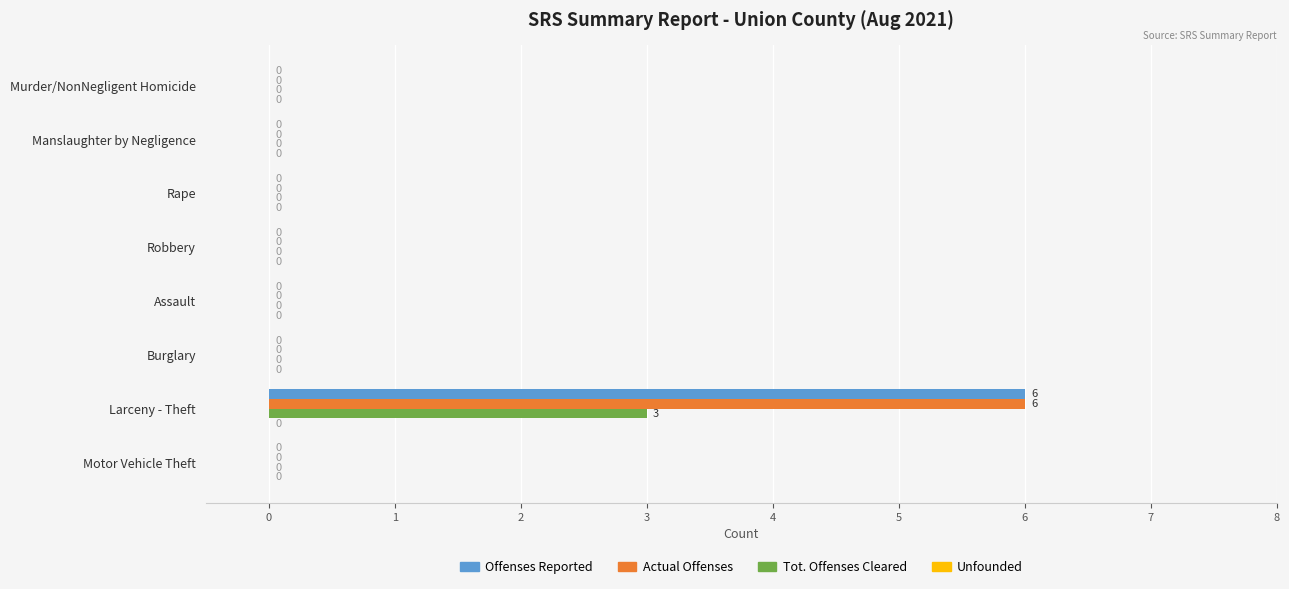

Is it true that Actual Offenses equals -2 at Rape?

False